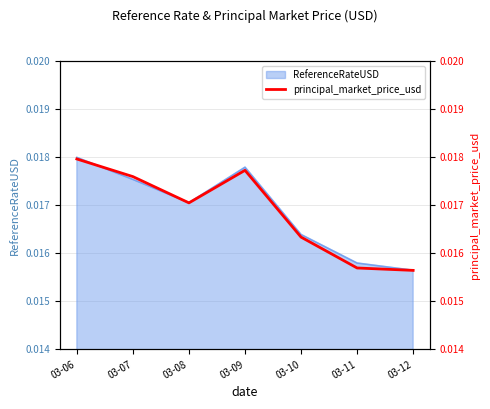

The chart shows a value of 0.0 at 03-11. True or false?

False